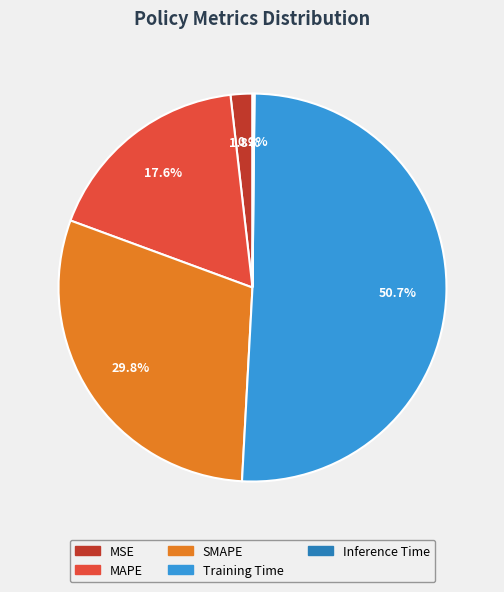

Which category has the biggest portion of the pie?

Training Time